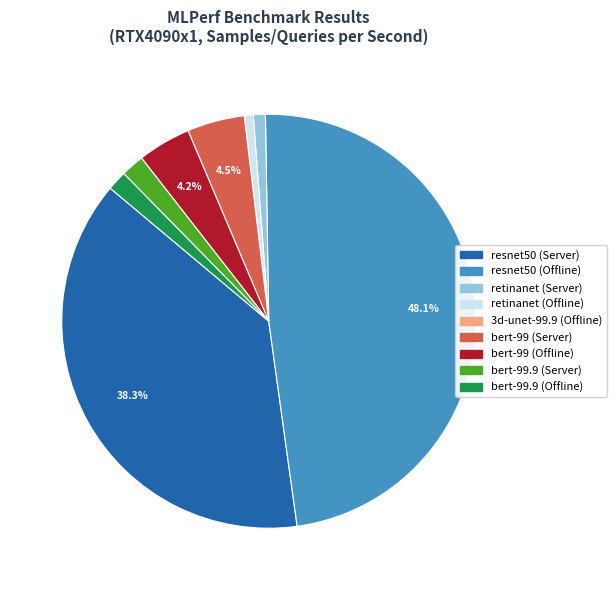

How much of the chart is everything except resnet50 (Offline)?

51.9%